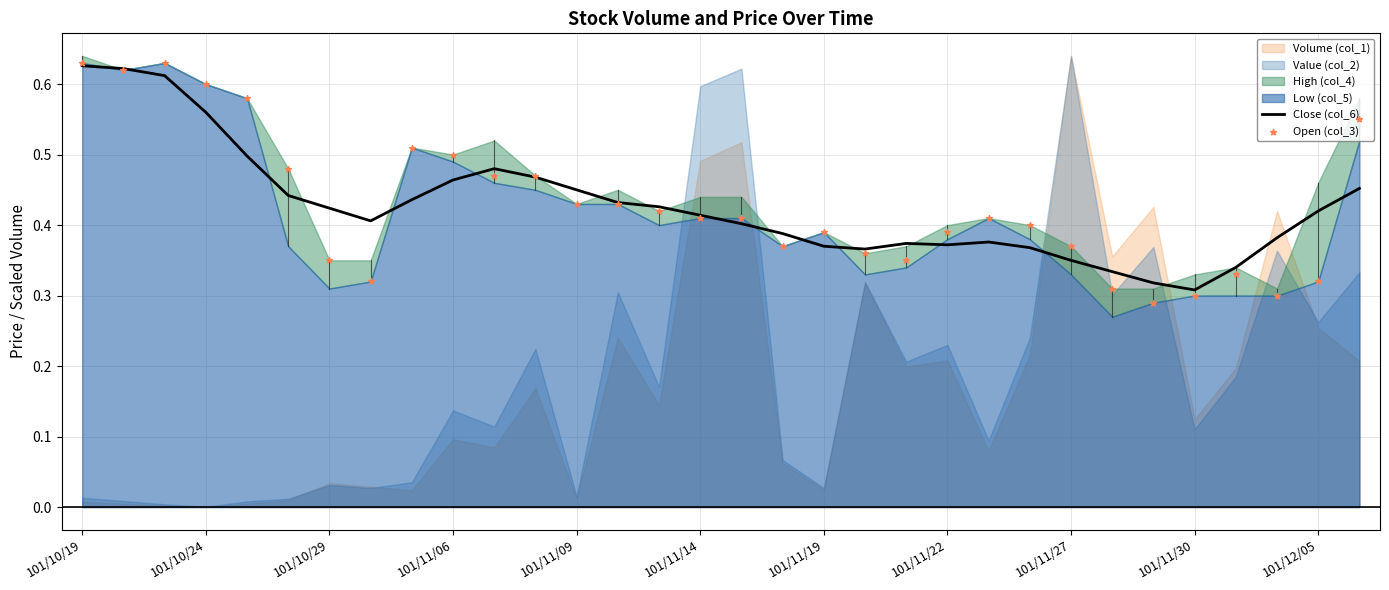

The Close (col_6) series shows 0.1 at 101/11/14. True or false?

False